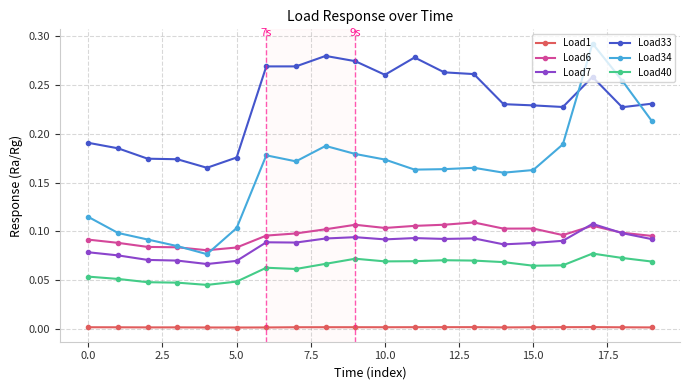

Which series has the largest total across all categories?

Load33